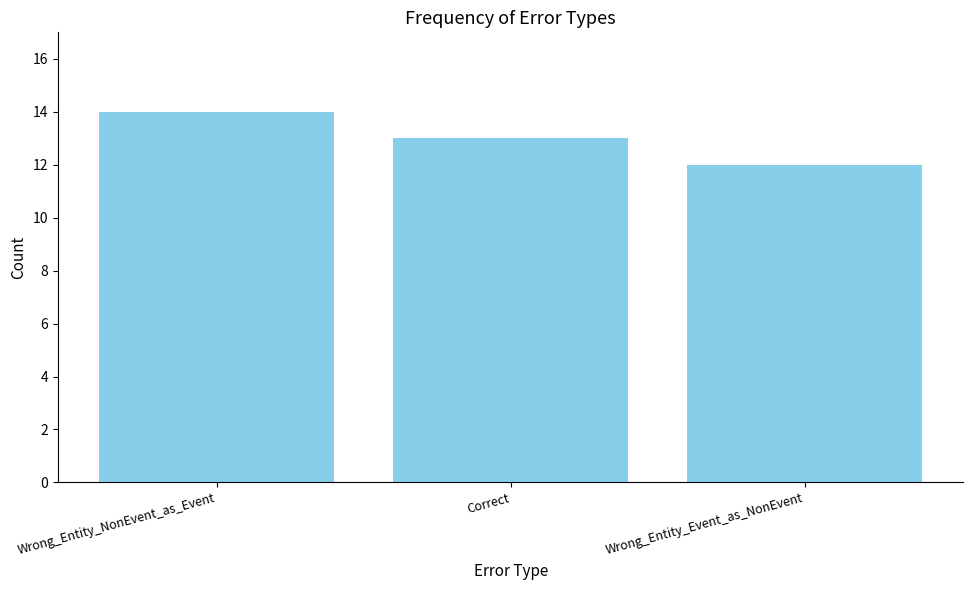

What is the sum of the values at Correct and Wrong_Entity_NonEvent_as_Event?

27